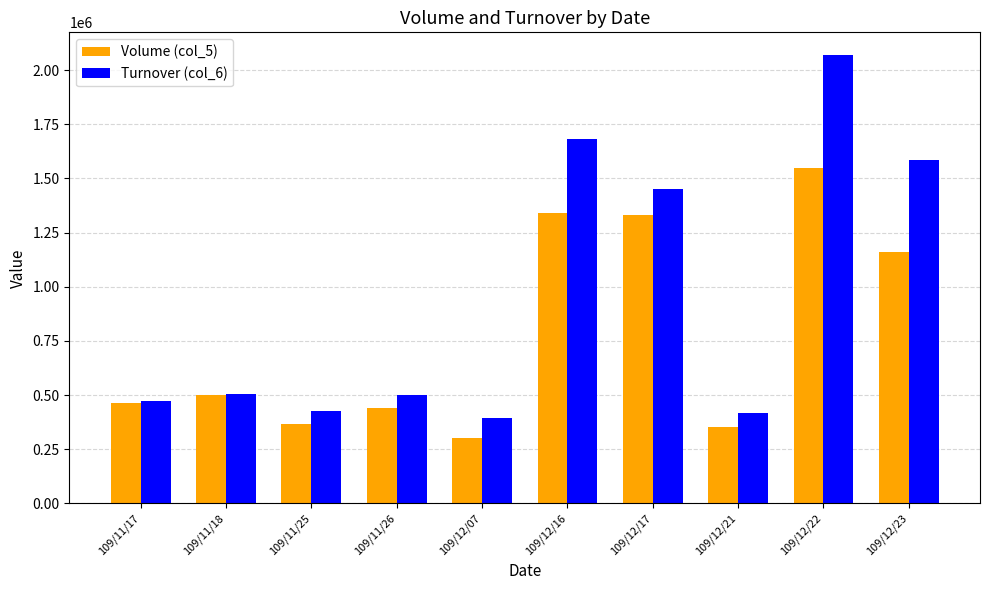

How many data points in Turnover (col_6) are less than 503750?

5